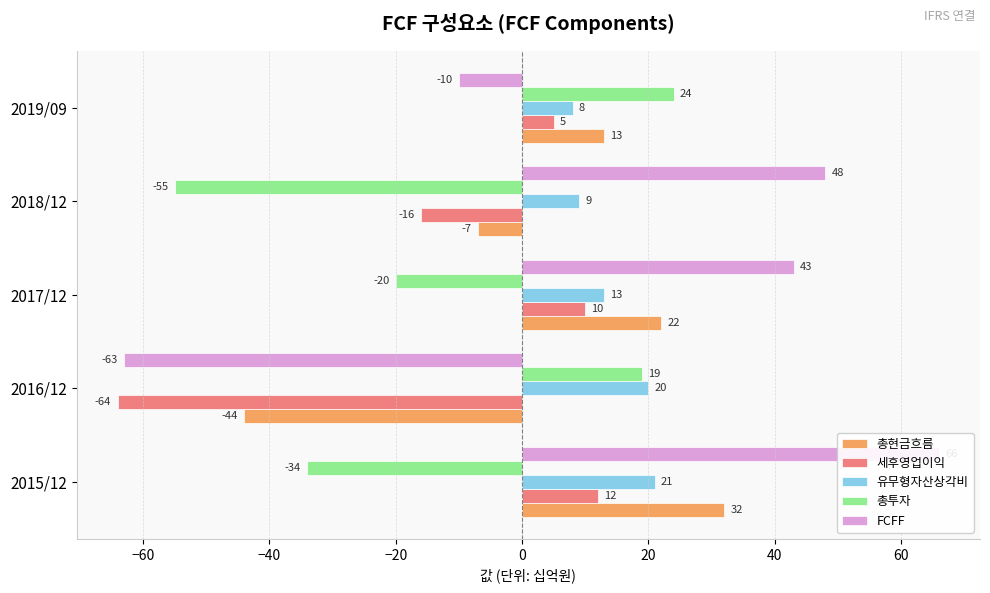

How many bars are there in each group?

5